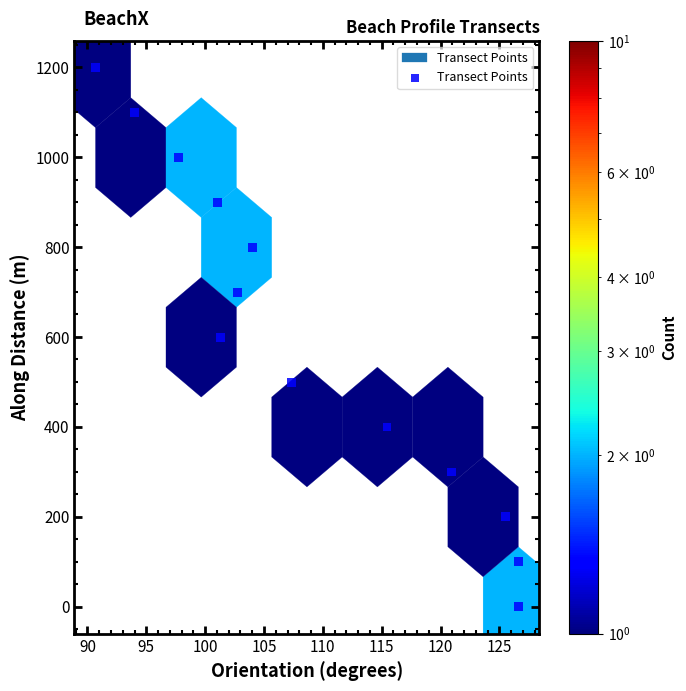

What is the range of X values (max minus min)?

35.9